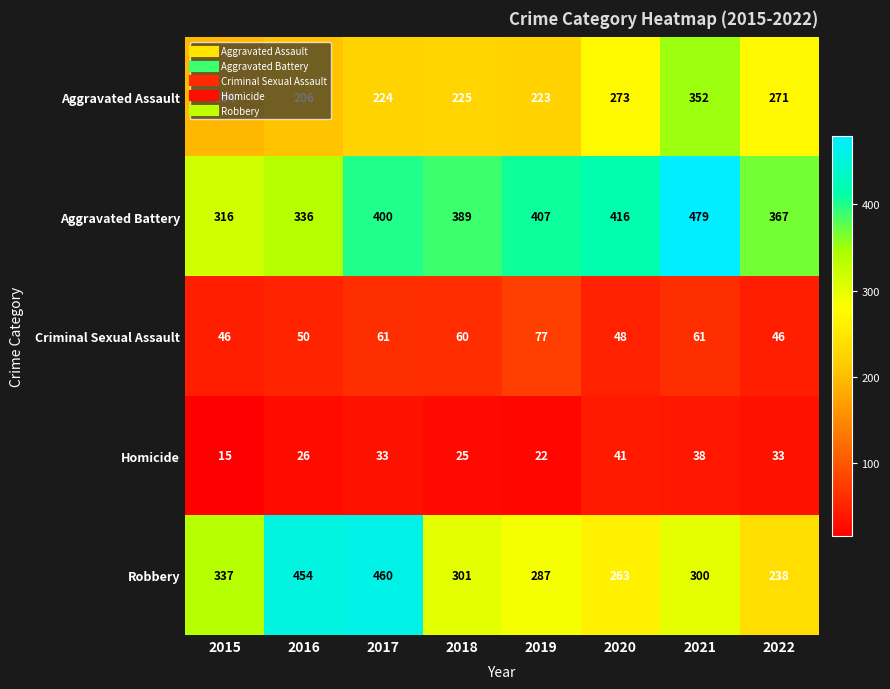

What is the difference between the Aggravated Battery values at 2015 and 2019?

91